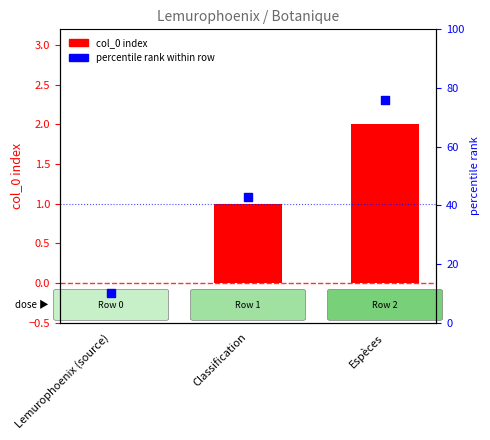

At which category is the sum across all series the highest?

Espèces